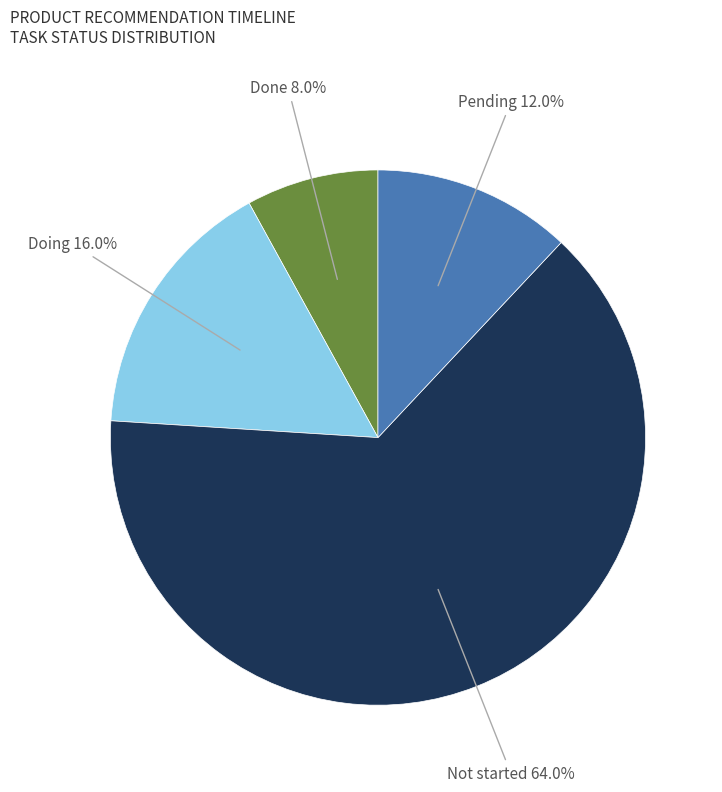

True or false: Not started accounts for 64% of the total.

True